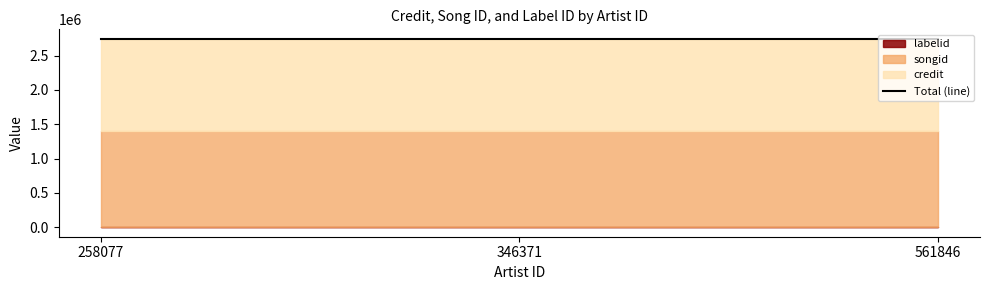

Reading right to left, transcribe all the data shown in this chart.

credit: 1344596	1344596	1344596
songid: 1400840	1400840	1400840
labelid: 973	973	973